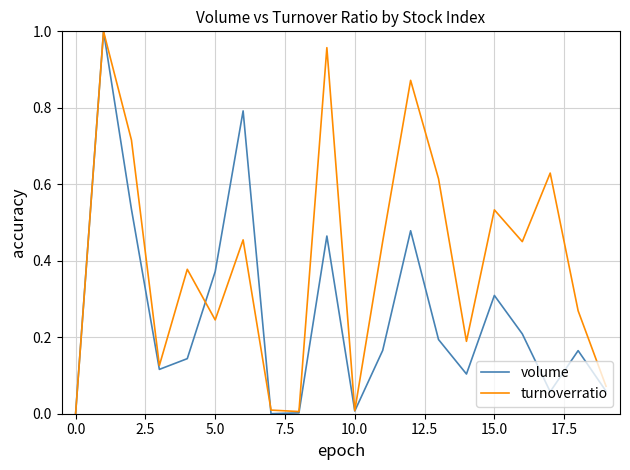

List the series in order of their overall mean, highest first.

turnoverratio, volume